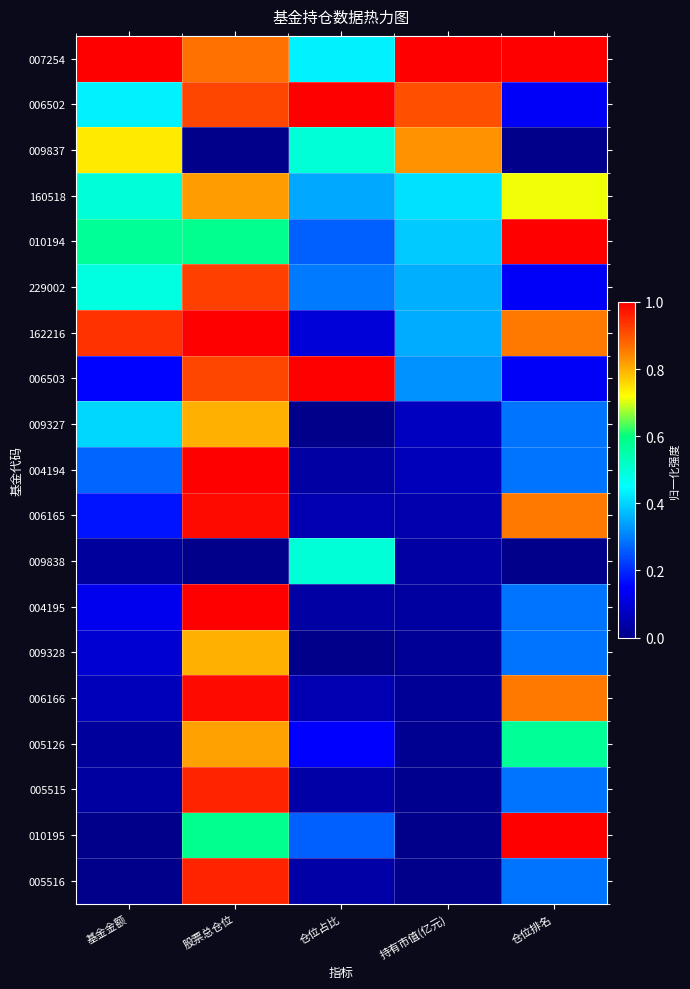

What is the total value across all series at 仓位排名?

9.0